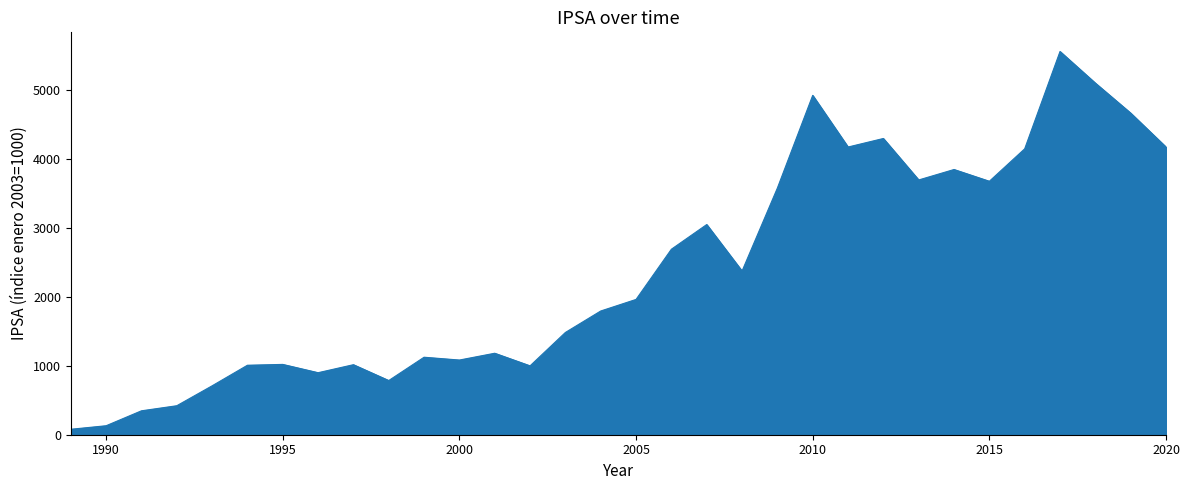

What is the difference between the maximum and minimum values?

5485.5